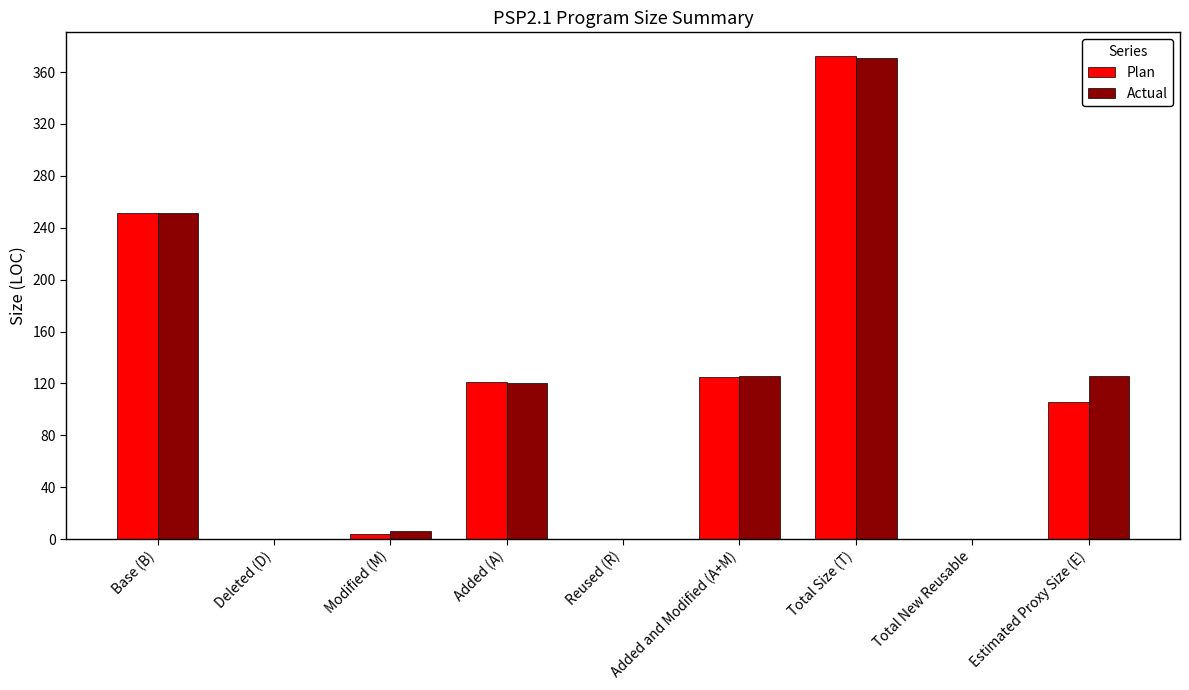

Between Added and Modified (A+M) and Total New Reusable, which series saw the biggest shift?

Actual